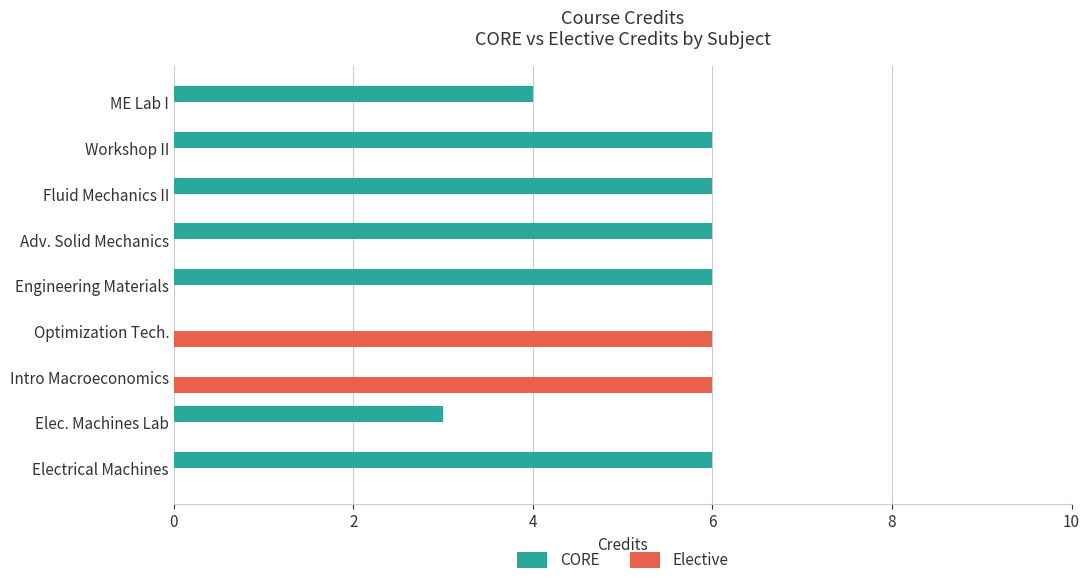

Between Fluid Mechanics II and ME Lab I, which series saw the biggest shift?

CORE